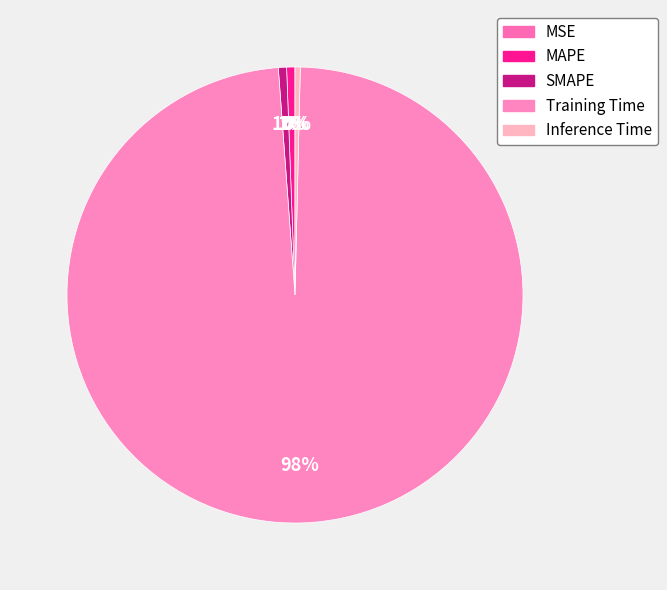

What percentage is the Training Time slice, to the nearest percent?

98%